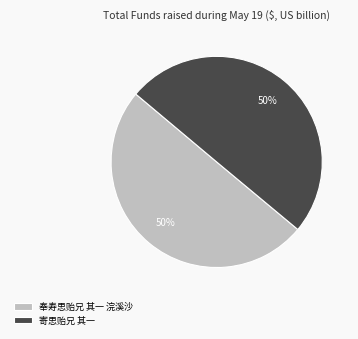

Approximately how many times larger is the value at 奉寿思贻兄 其一 浣溪沙 compared to 寄思贻兄 其一?

1.0